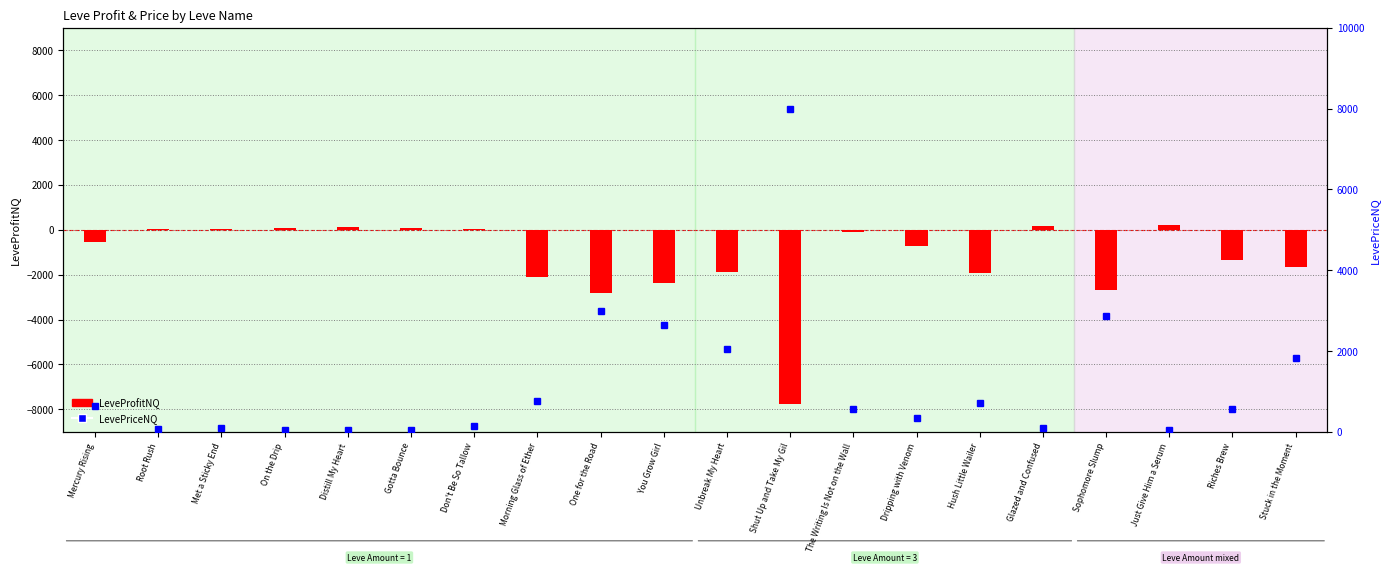

Count the number of categories in the chart.

20